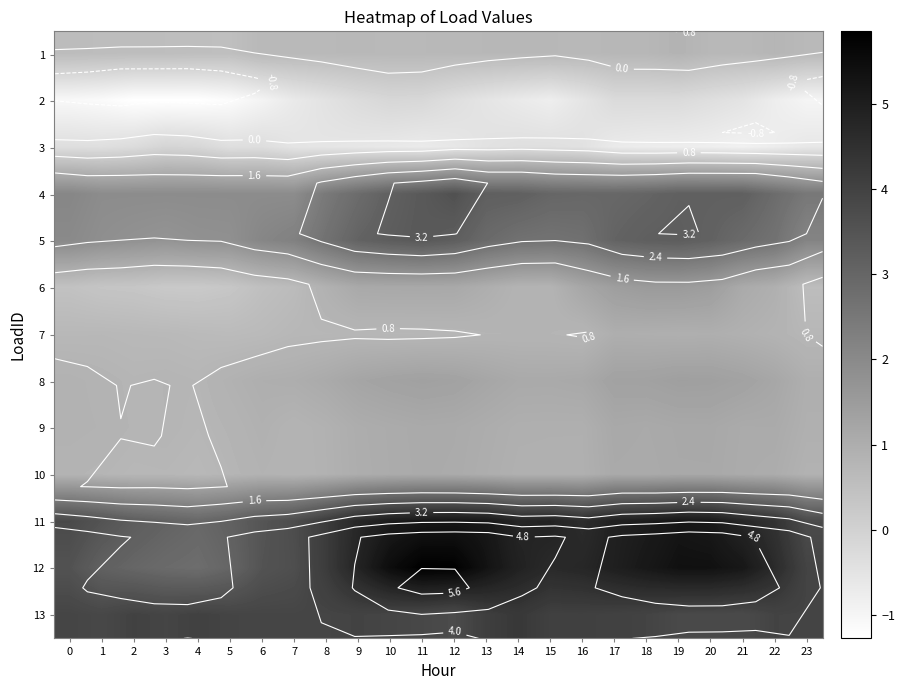

Count the number of data series in this chart.

13